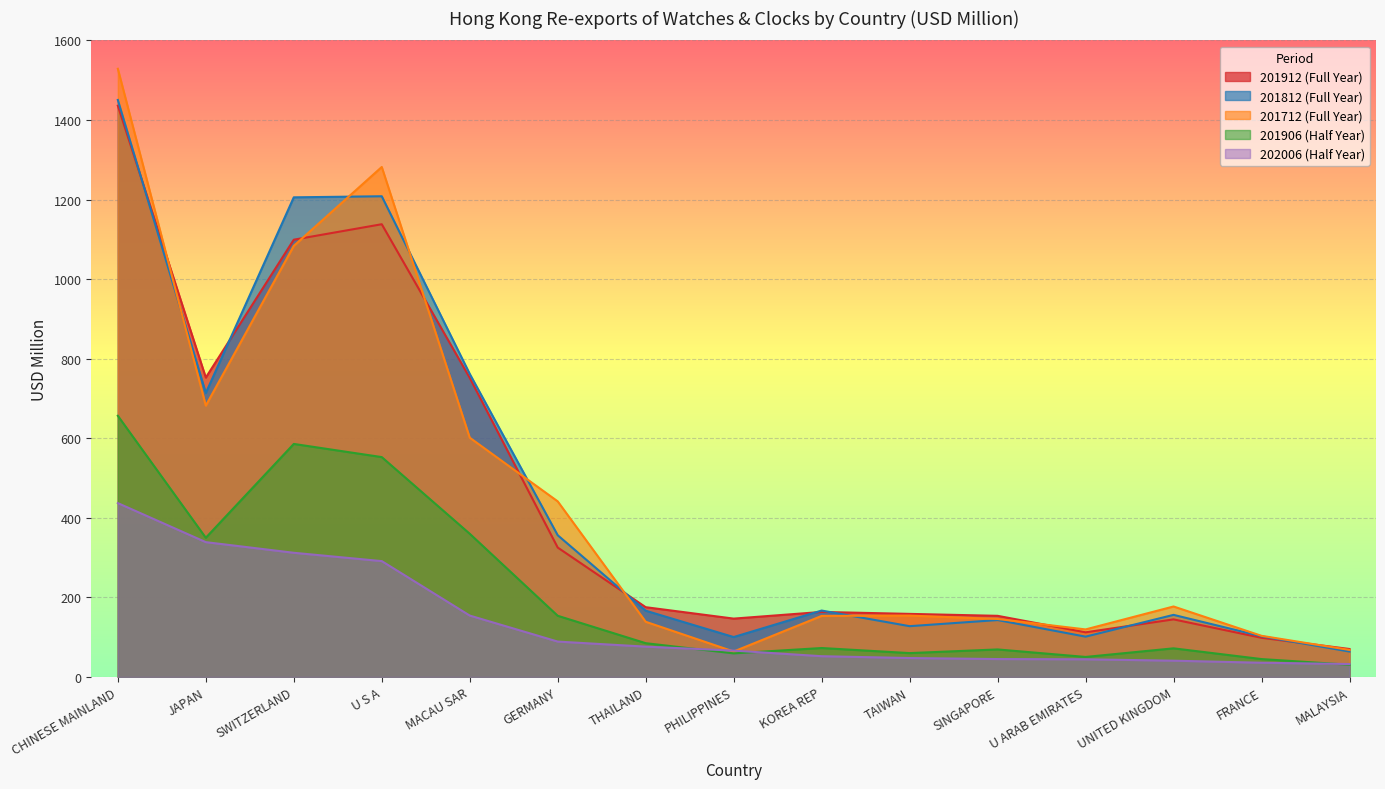

Which has a higher value, MALAYSIA or MACAU SAR?

MACAU SAR